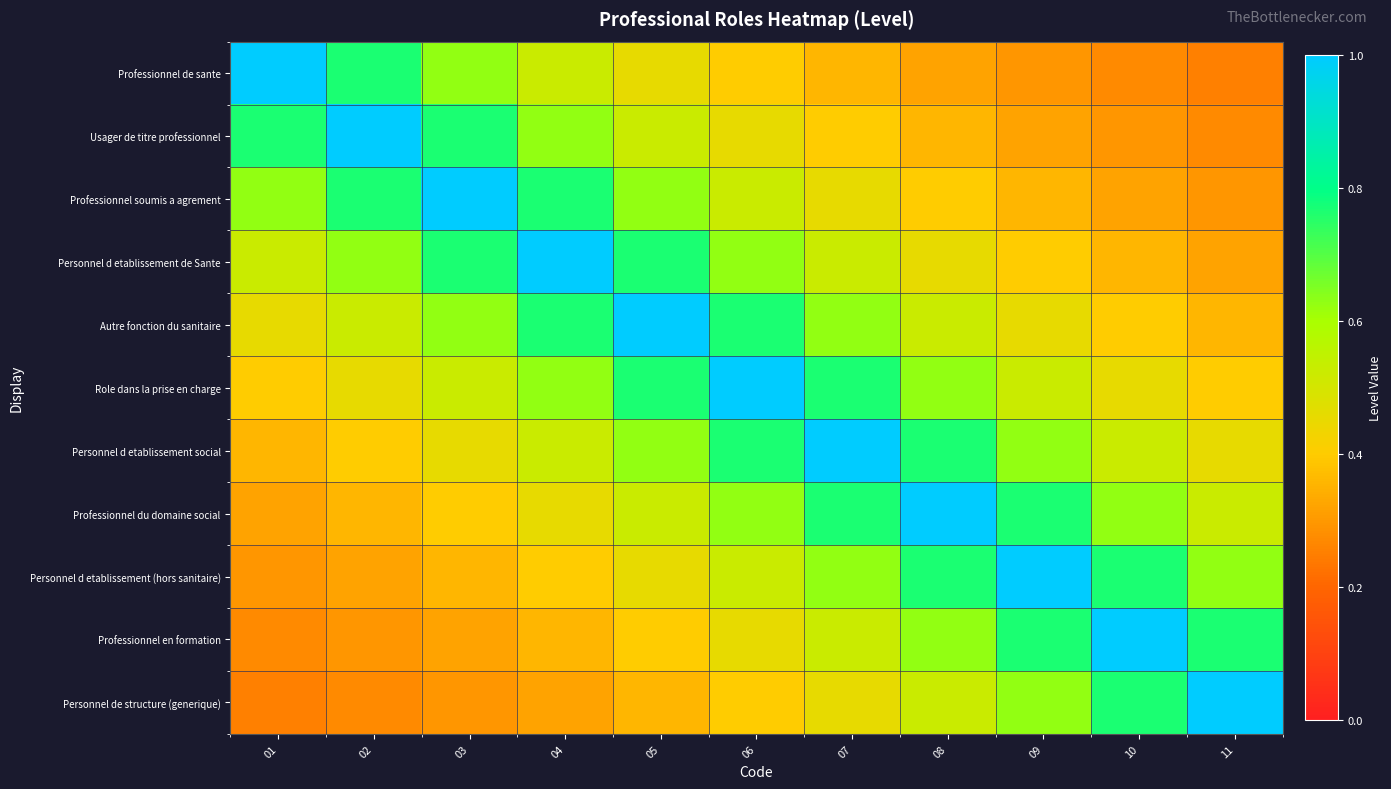

Which series has the largest range (max minus min)?

Professionnel de sante